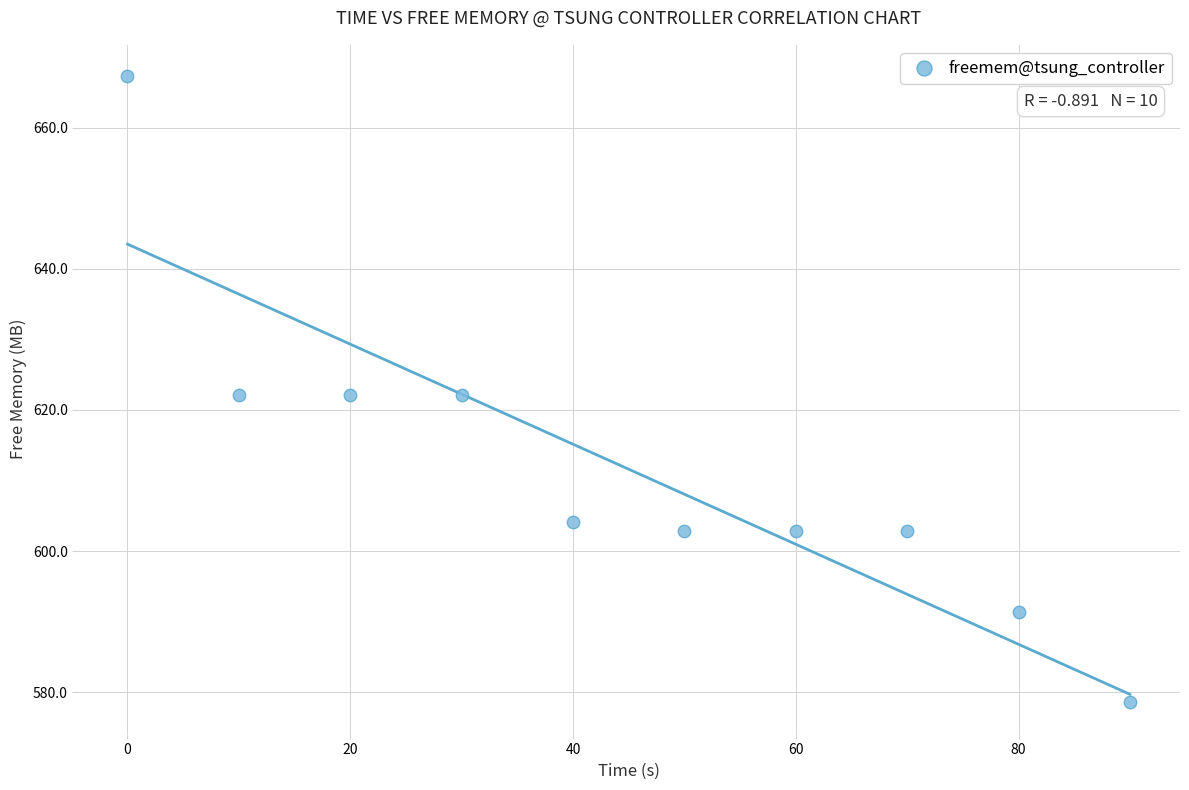

What is the average X value?

45.0